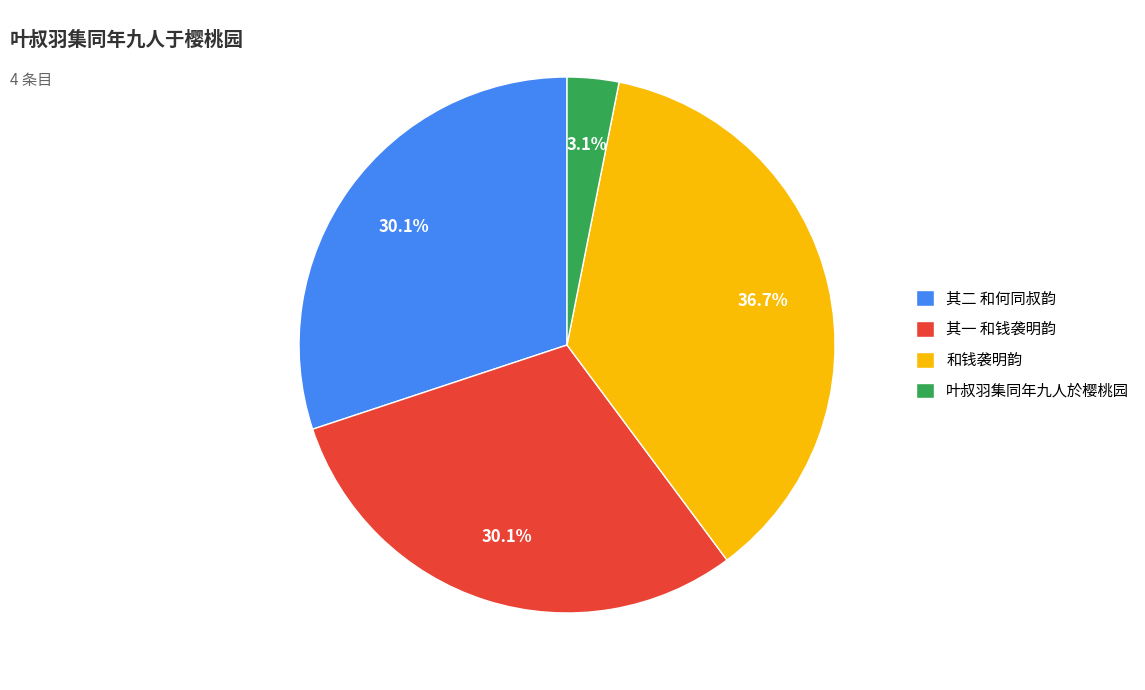

What is the smallest slice in the pie chart?

叶叔羽集同年九人於樱桃园